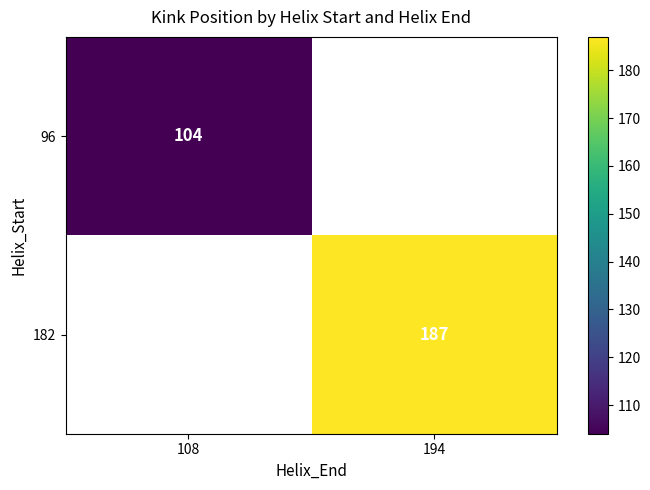

How many series are shown in this chart?

2